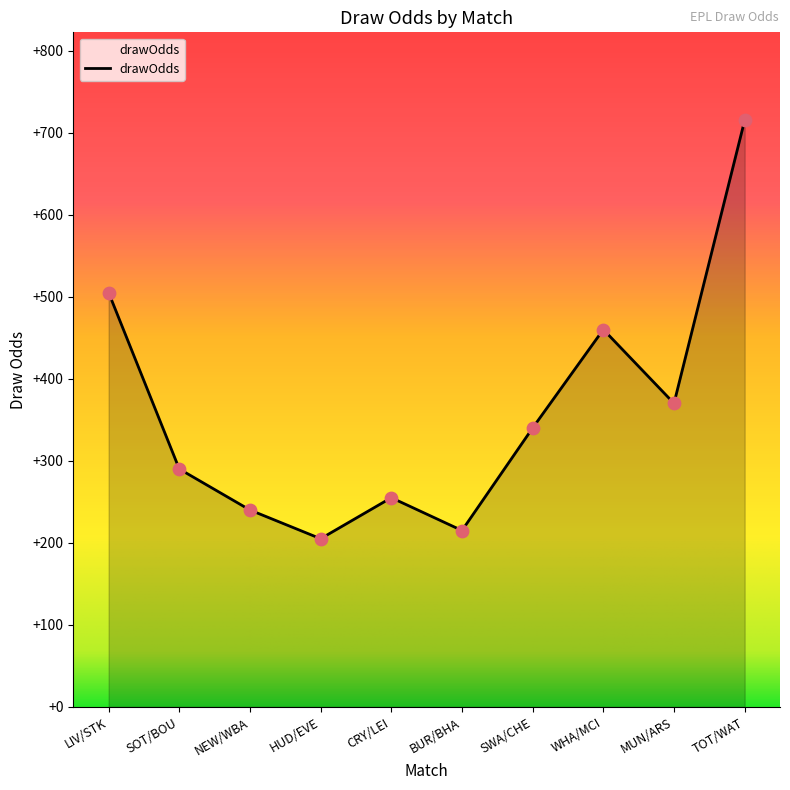

Between BUR/BHA and WHA/MCI, which is larger?

WHA/MCI